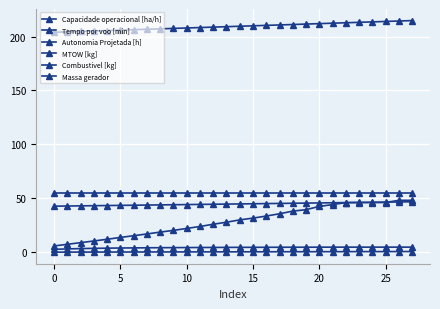

Does the chart have visible grid lines?

Yes